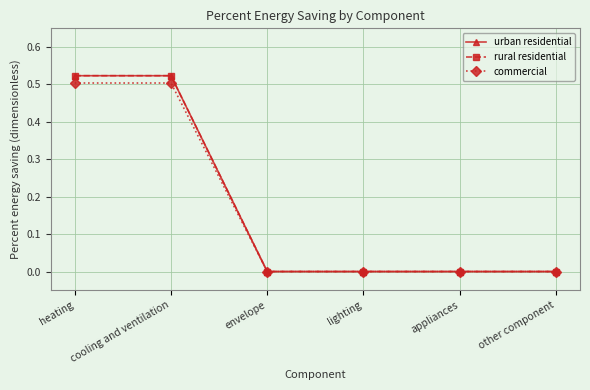

True or false: commercial has a value of 0.3 at cooling and ventilation.

False